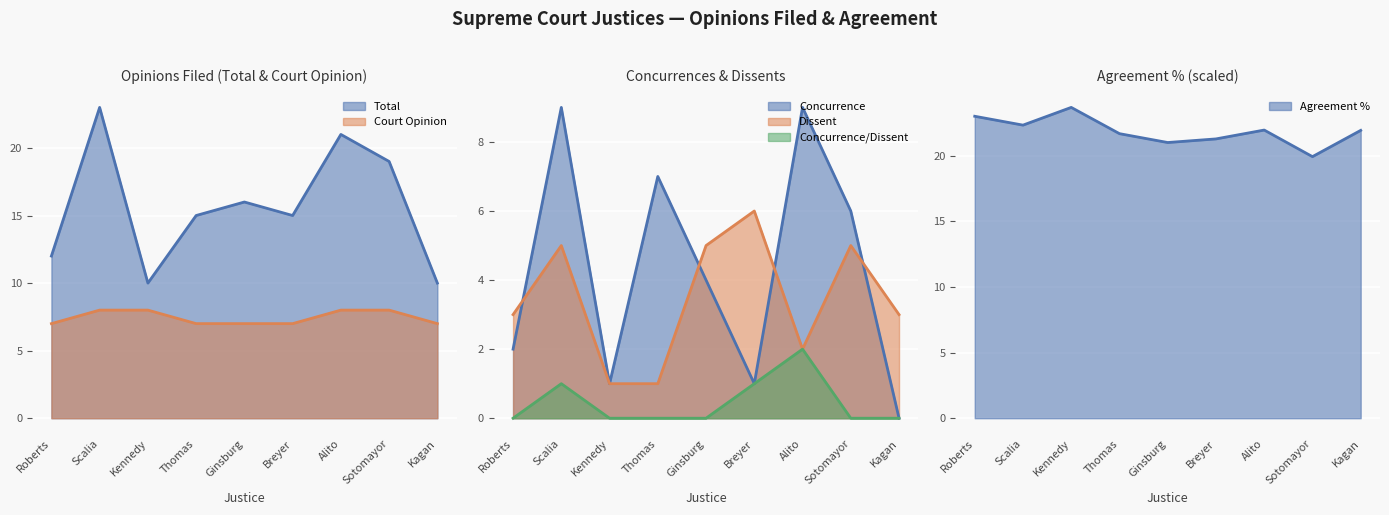

Which has a higher value, Scalia or Kennedy?

Kennedy